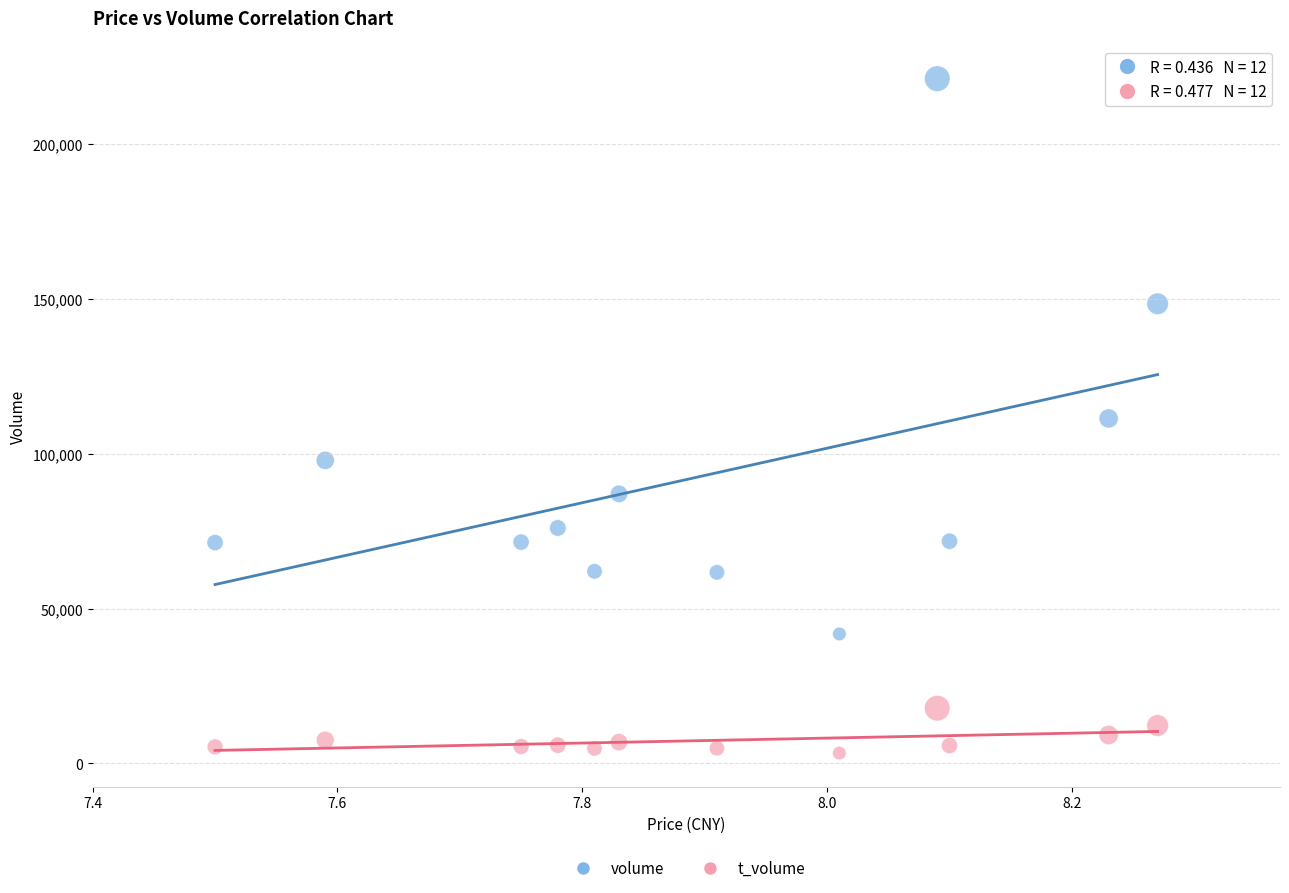

Which series contains the highest Y value?

volume